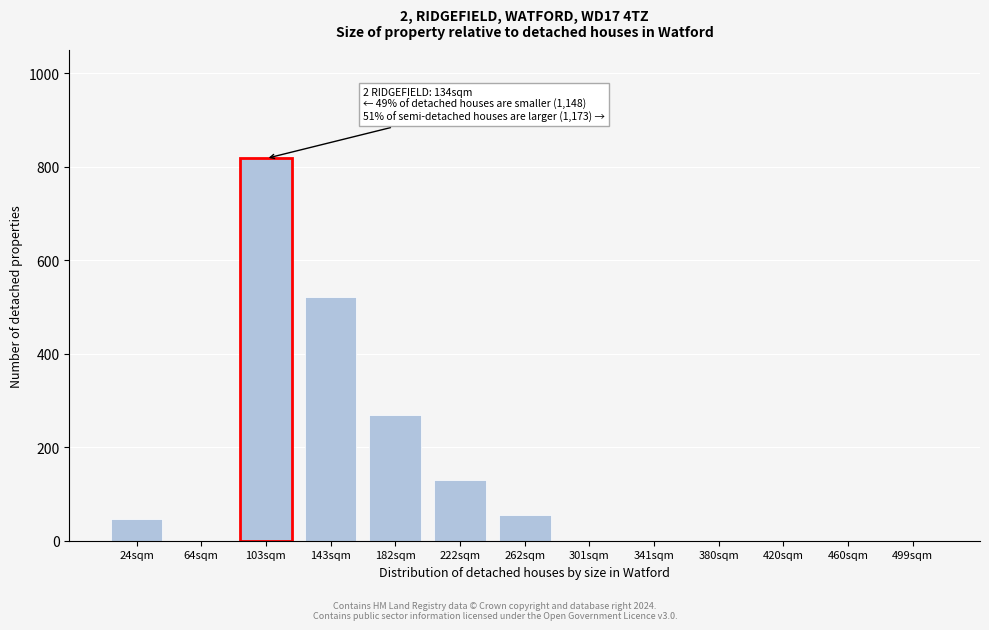

Reading left to right, transcribe all the data shown in this chart.

24sqm=46	64sqm=0	103sqm=818	143sqm=522	182sqm=270	222sqm=130	262sqm=55	301sqm=0	341sqm=0	380sqm=0	420sqm=0	460sqm=0	499sqm=0